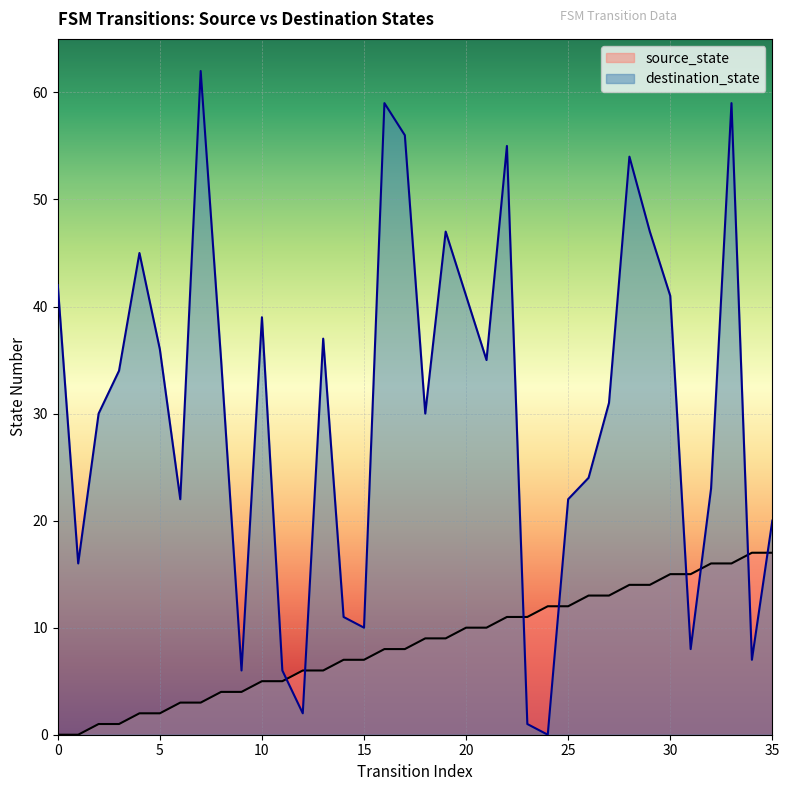

Reading right to left, list all the values displayed in this chart.

source_state: 17	17	16	16	15	15	14	14	13	13	12	12	11	11	10	10	9	9	8	8	7	7	6	6	5	5	4	4	3	3	2	2	1	1	0	0
destination_state: 20	7	59	23	8	41	47	54	31	24	22	0	1	55	35	41	47	30	56	59	10	11	37	2	6	39	6	35	62	22	36	45	34	30	16	42